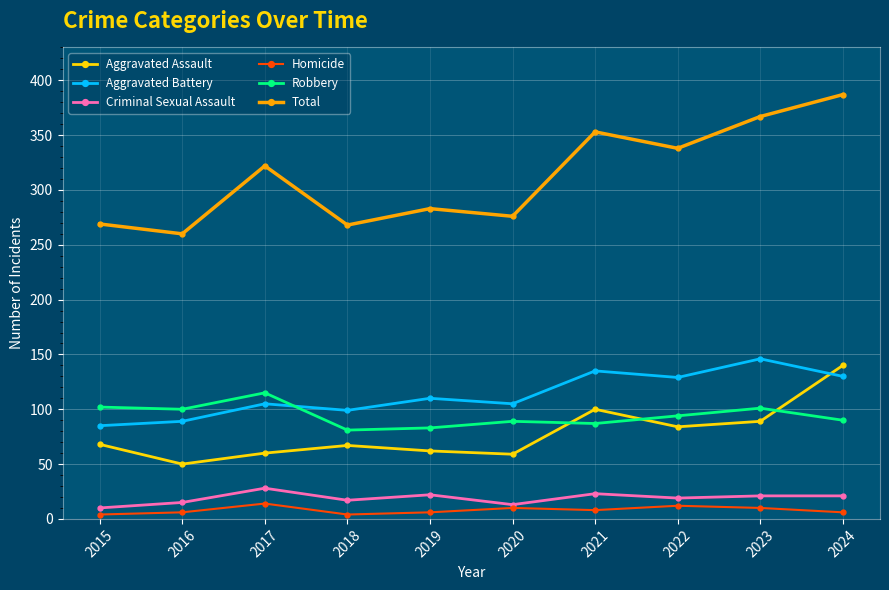

Is the value of Homicide at 2016 greater than the value of Robbery at 2015?

No